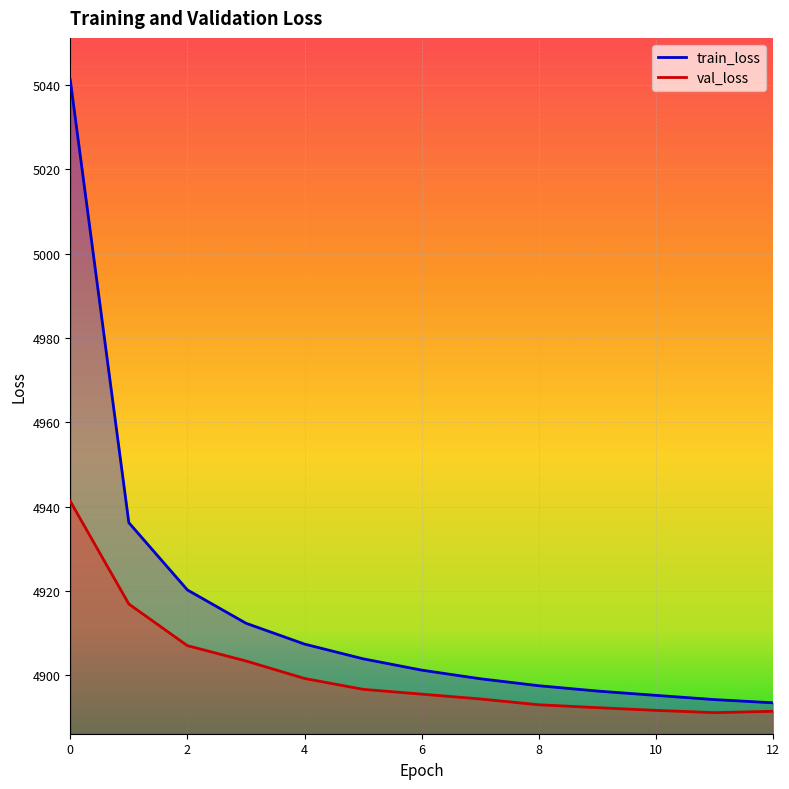

True or false: val_loss and train_loss cross at least once.

False